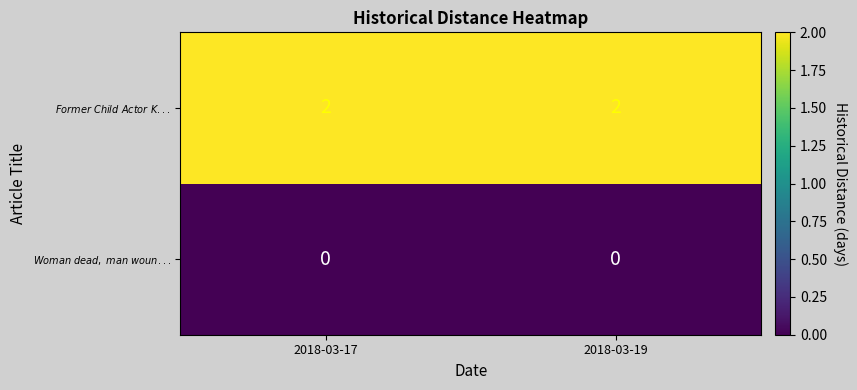

At which category is the sum across all series the highest?

2018-03-17